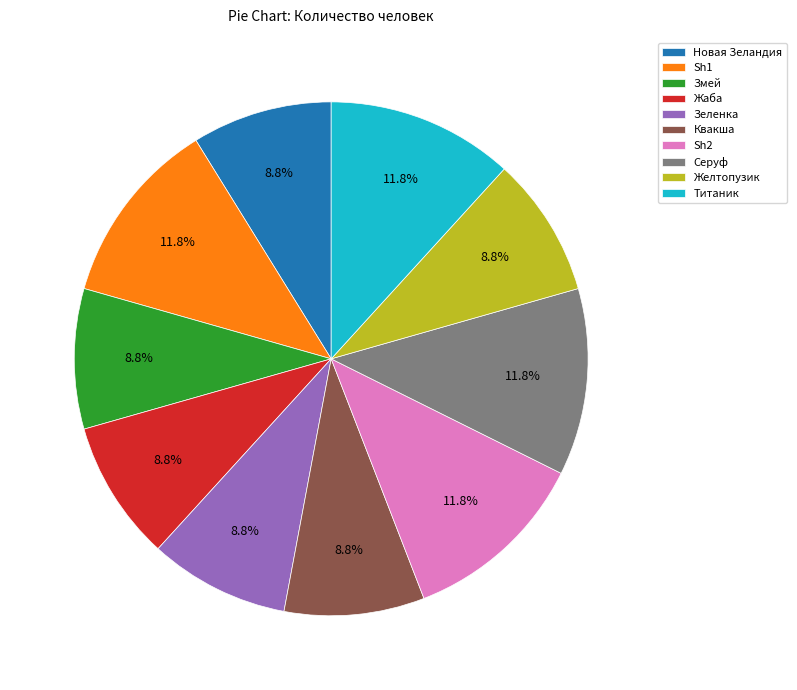

The Титаник slice represents 26% of the pie. True or false?

False